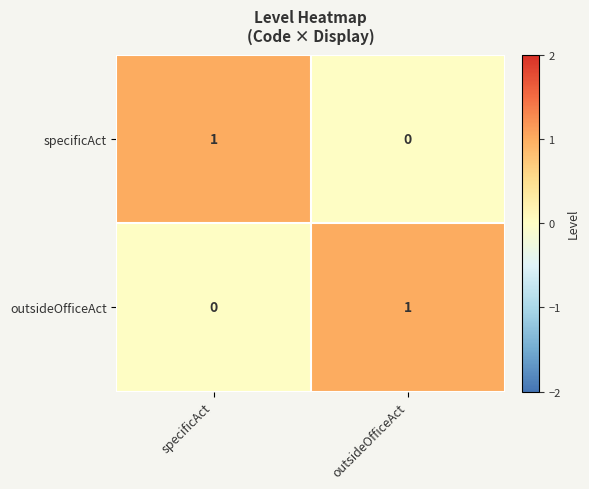

How many data points in specificAct are less than 1?

1